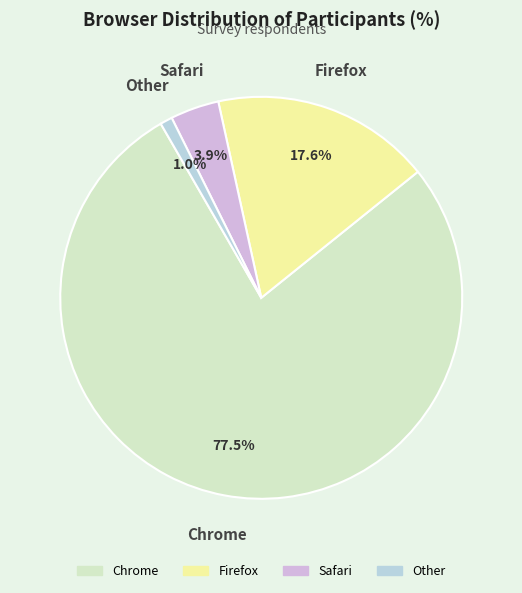

True or false: Firefox accounts for 9% of the total.

False